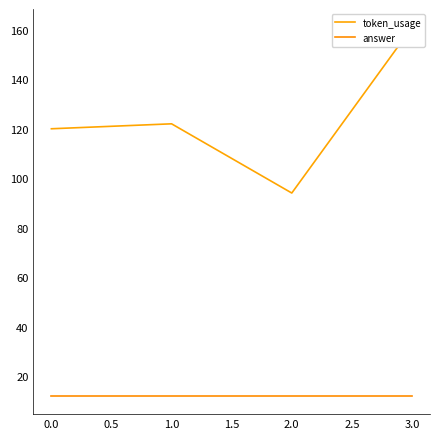

At 1.0, list the series in order from smallest to largest.

answer, token_usage